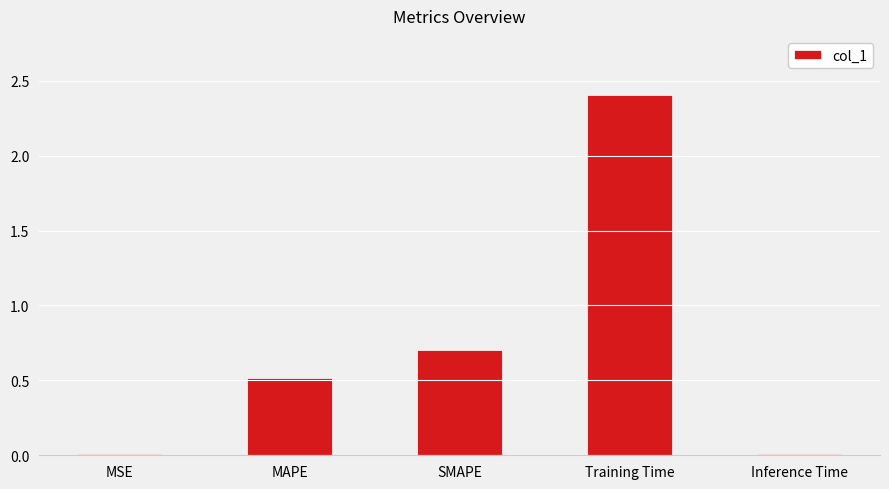

What is the sum of all values?

3.6